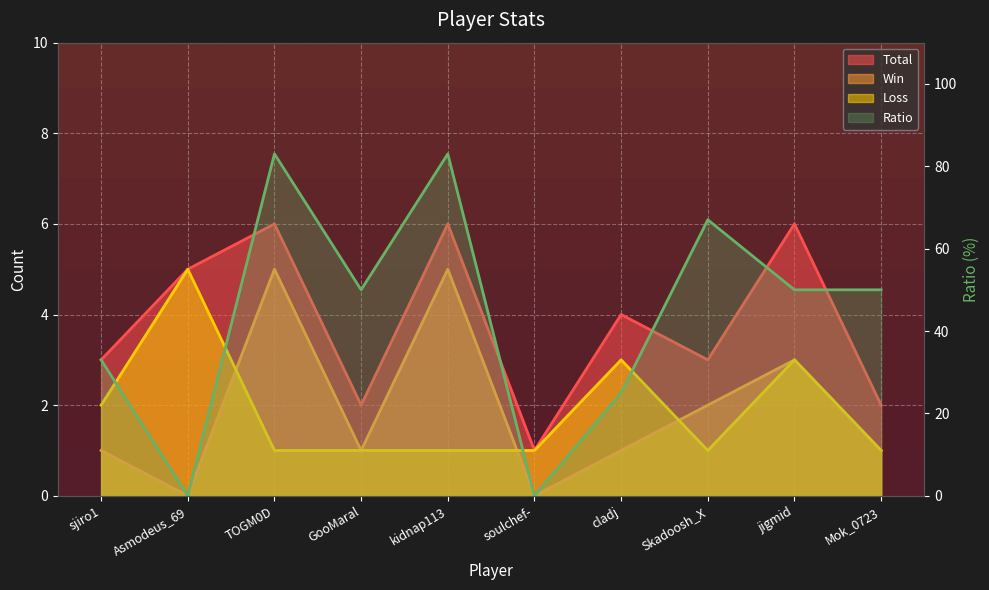

What is the difference between the highest and lowest values at cladj?

24